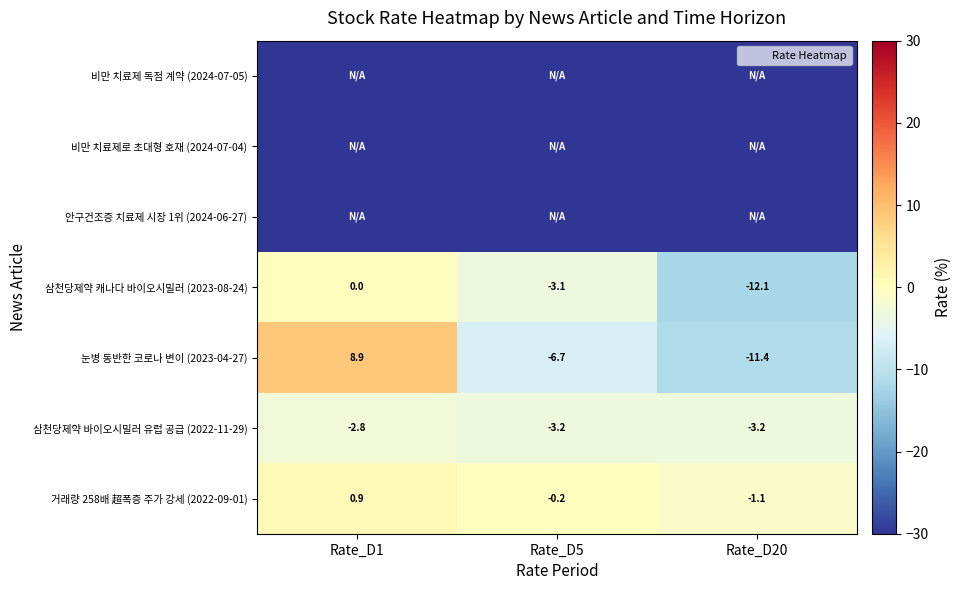

Is it true that 삼천당제약 바이오시밀러 유럽 공급 (2022-11-29) equals -3.2 at Rate_D20?

True